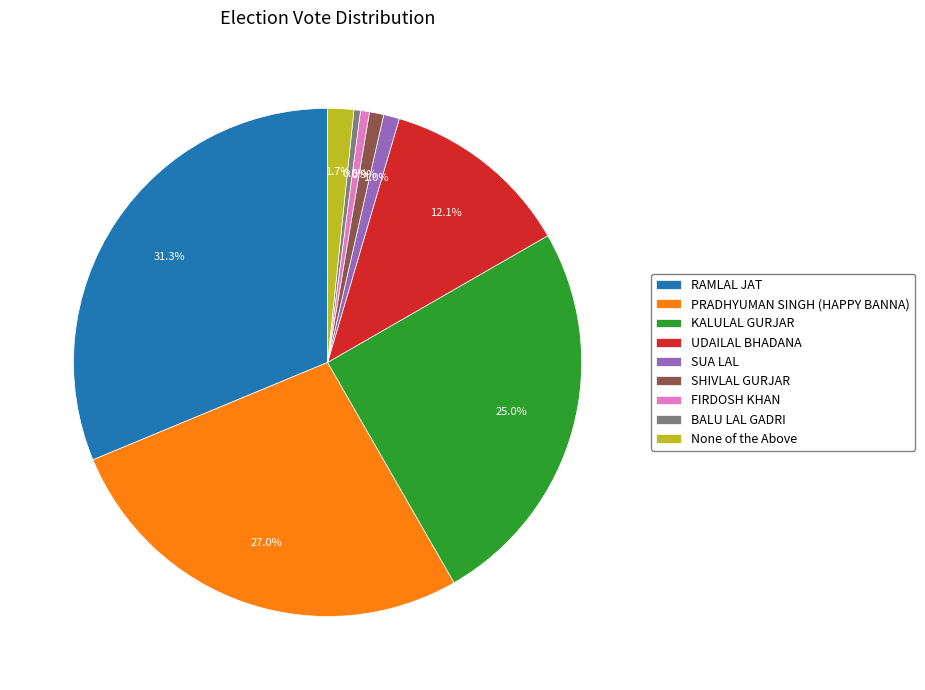

Does any single category account for the majority?

No